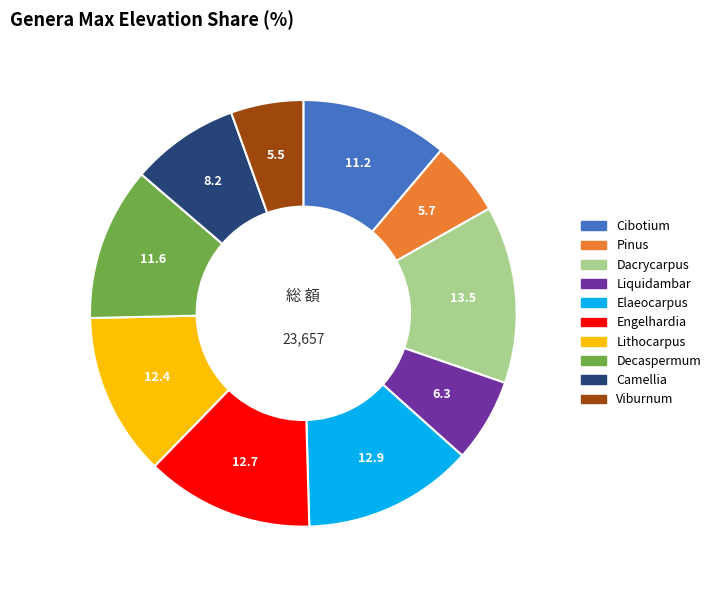

Do Pinus and Camellia together represent more than half of the pie?

No